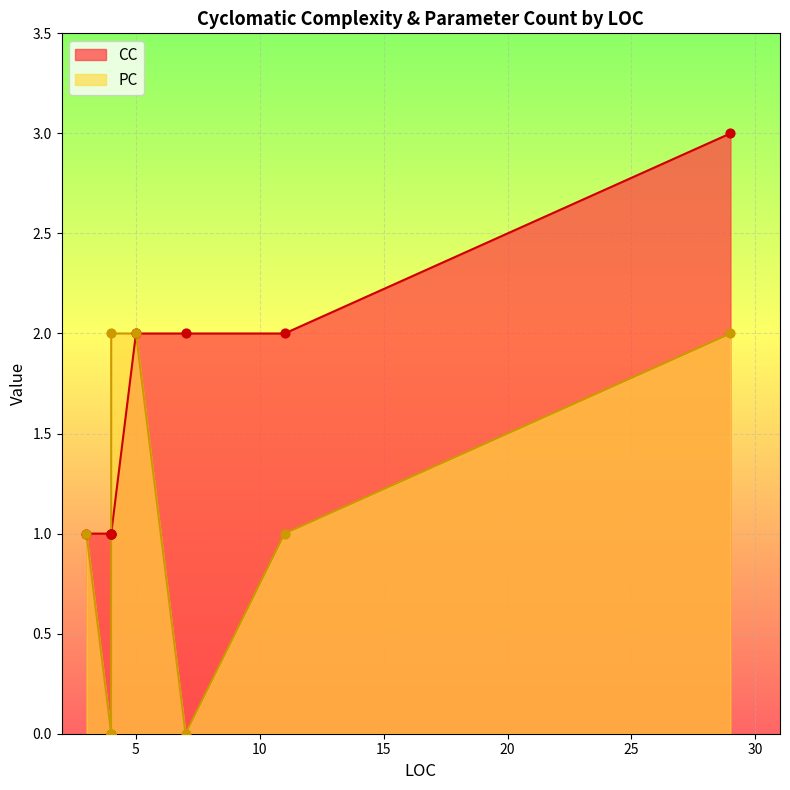

What are all the series names shown in the legend?

CC, PC